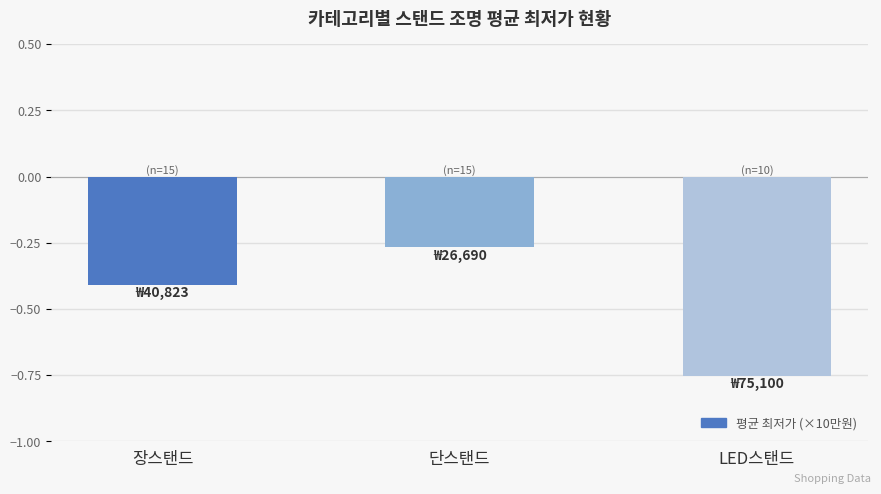

How many bars are there in total?

3